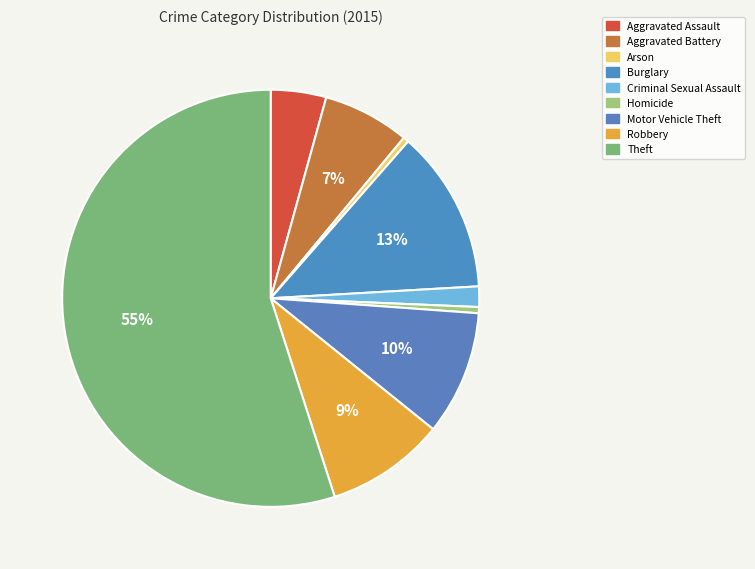

How many segments does this pie chart have?

9